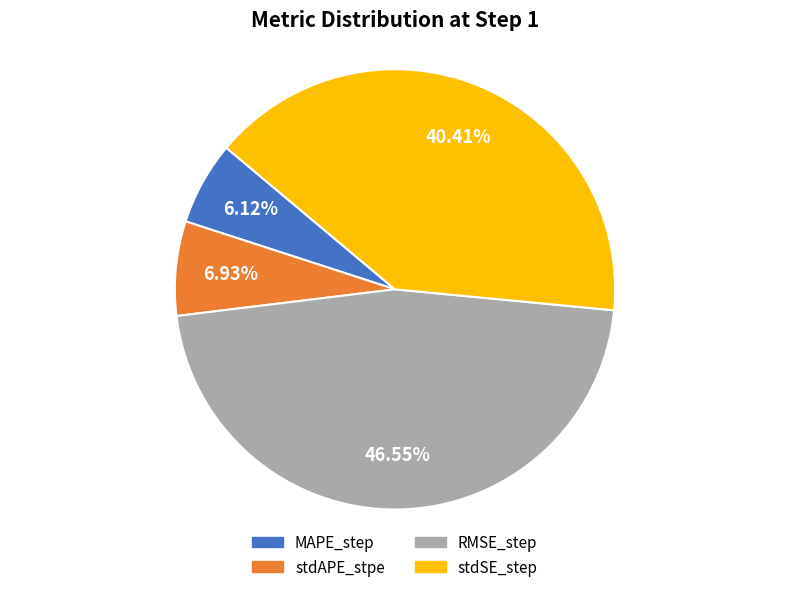

What is the total percentage of MAPE_step and RMSE_step?

52.7%